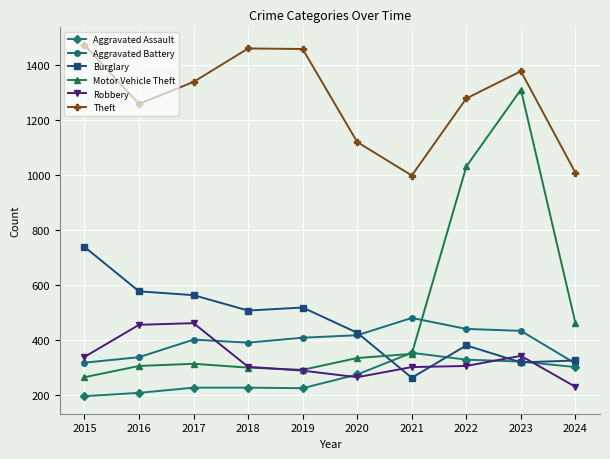

What is the spread (max minus min) of values at 2020?

857